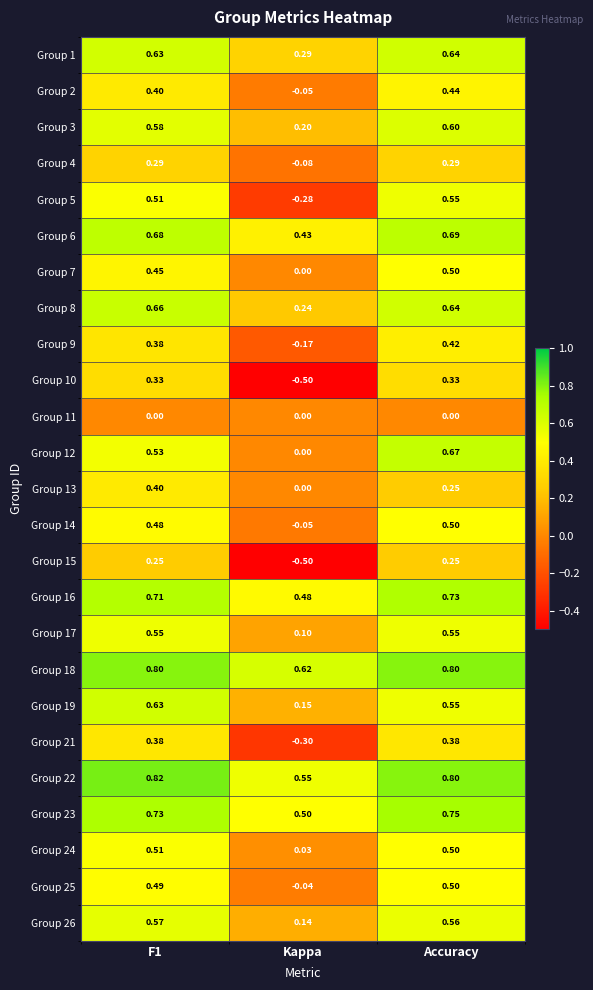

Which category has the lowest value across all series?

Kappa